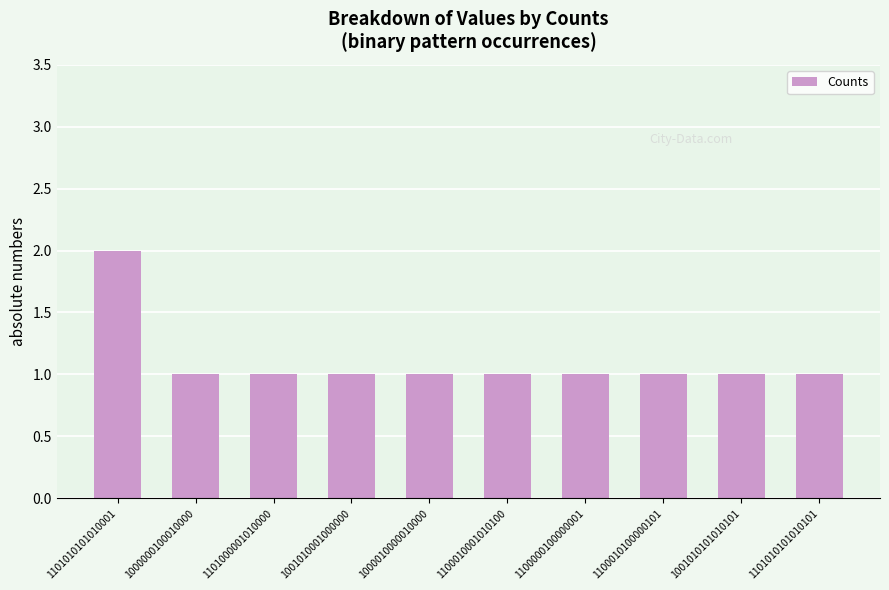

What is the greatest value displayed?

2